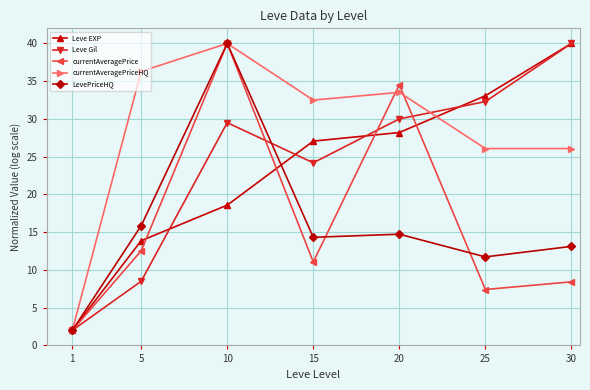

Which series changed the most between 1 and 5?

currentAveragePriceHQ